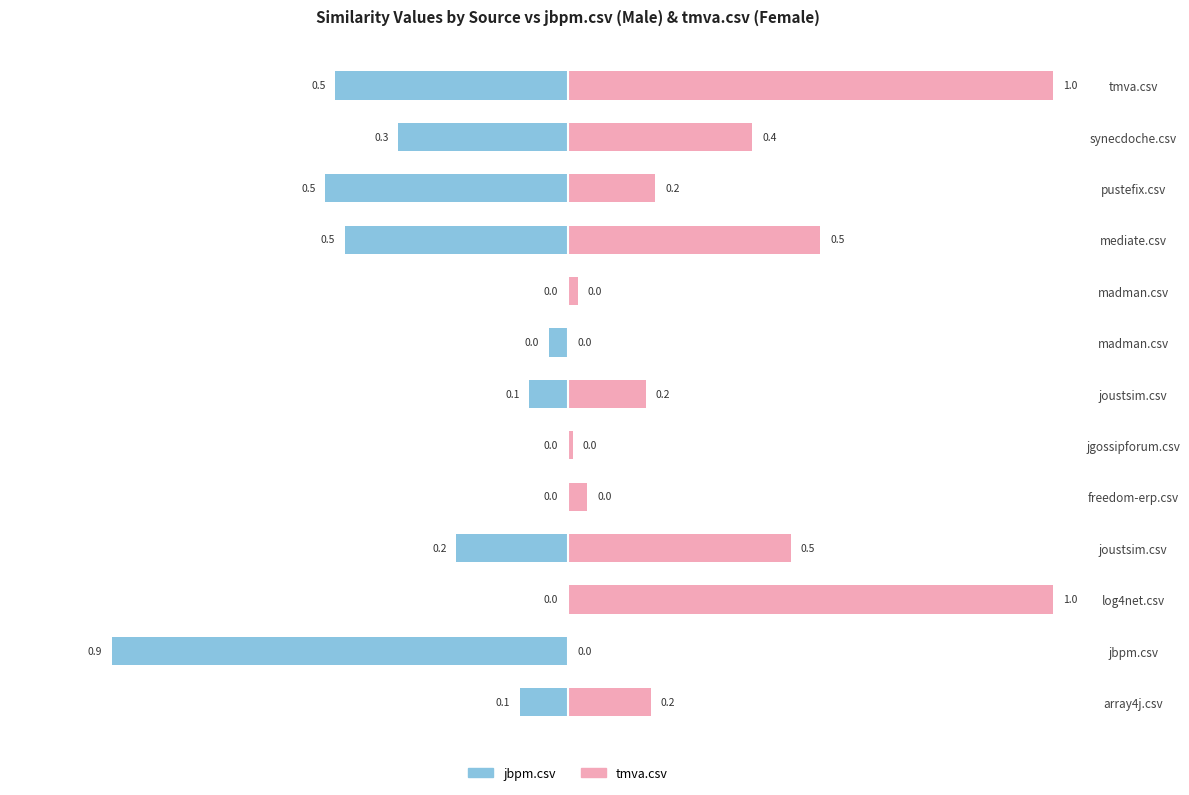

Rank the series by their average value, from highest to lowest.

tmva.csv, jbpm.csv